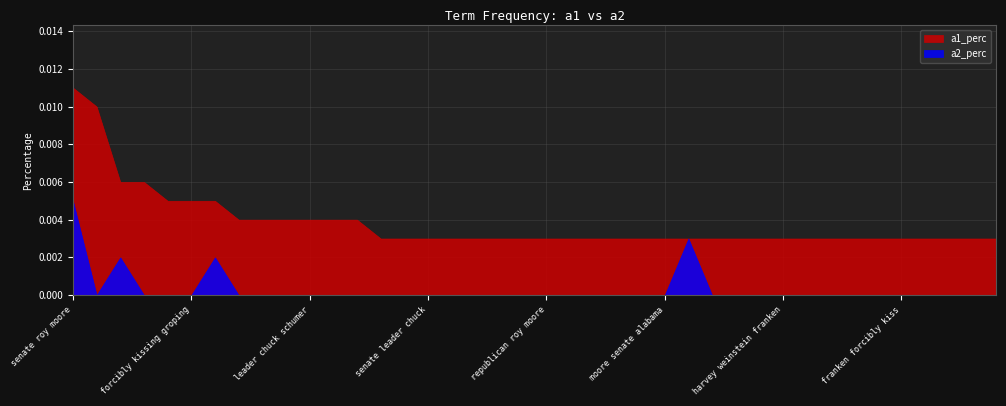

What is the label of the 32nd point from the right?

roy moore donald